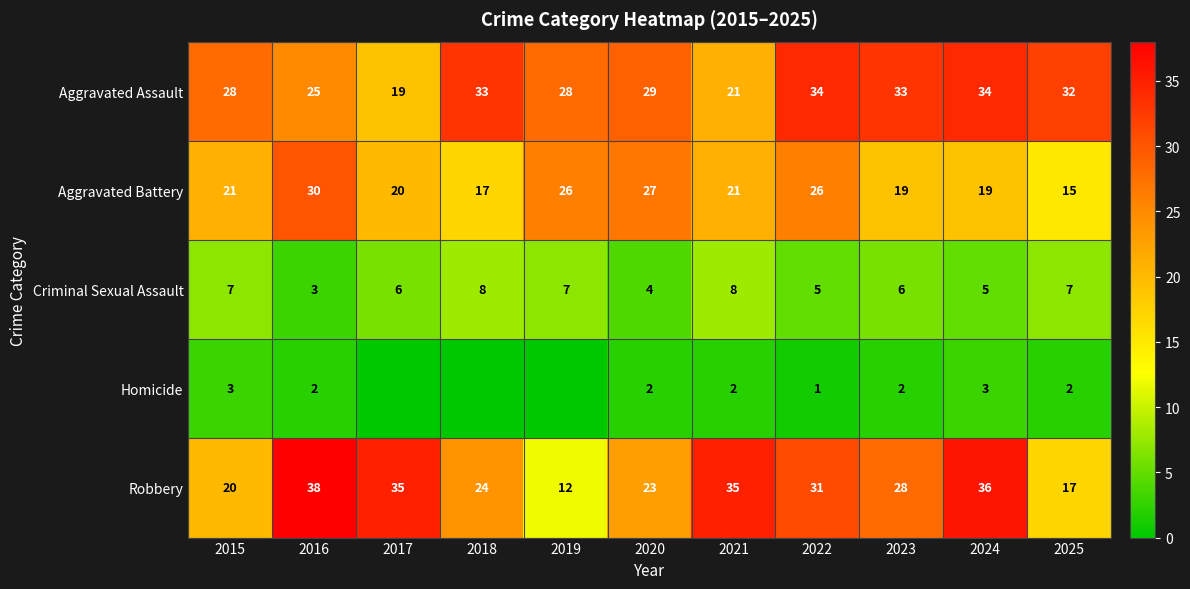

True or false: Robbery has a value of 28 at 2023.

True